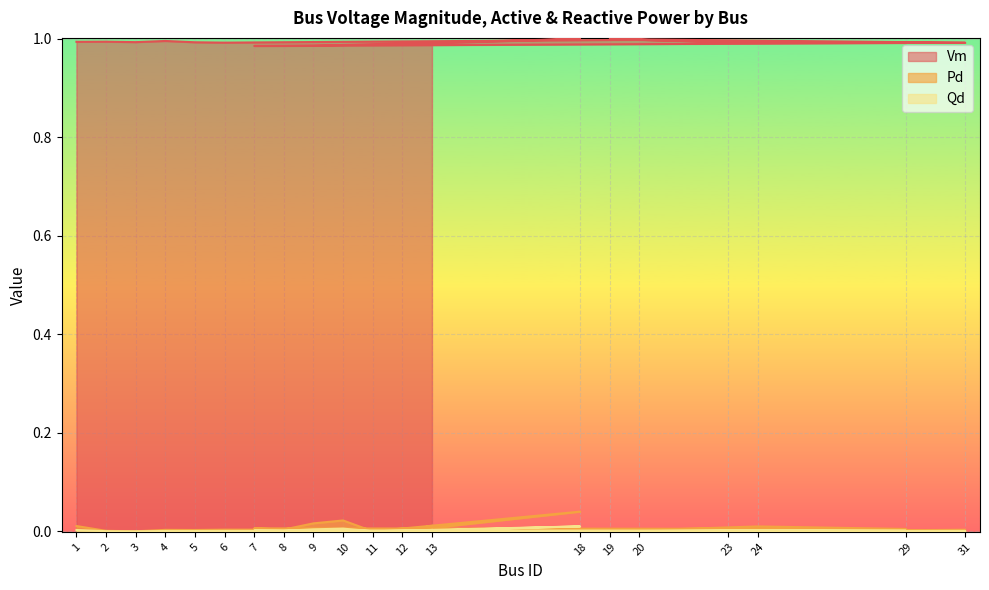

True or false: Pd and Vm intersect in this chart.

False